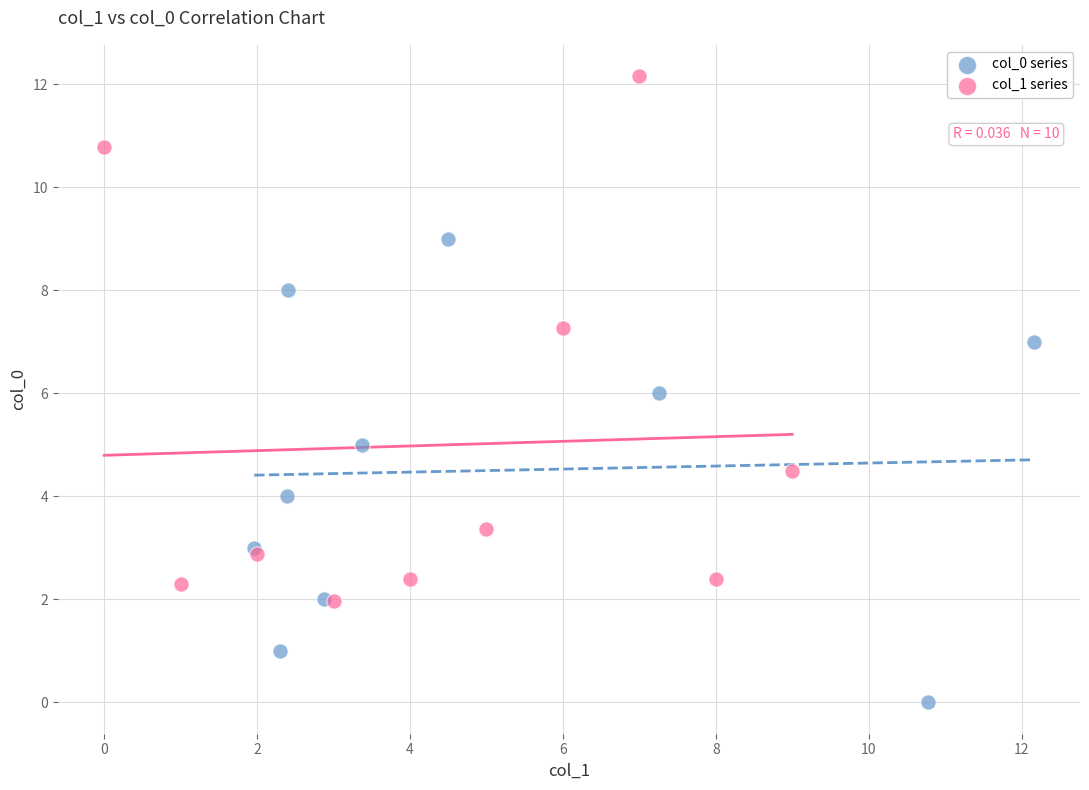

Which series reaches the maximum Y coordinate?

col_1 series